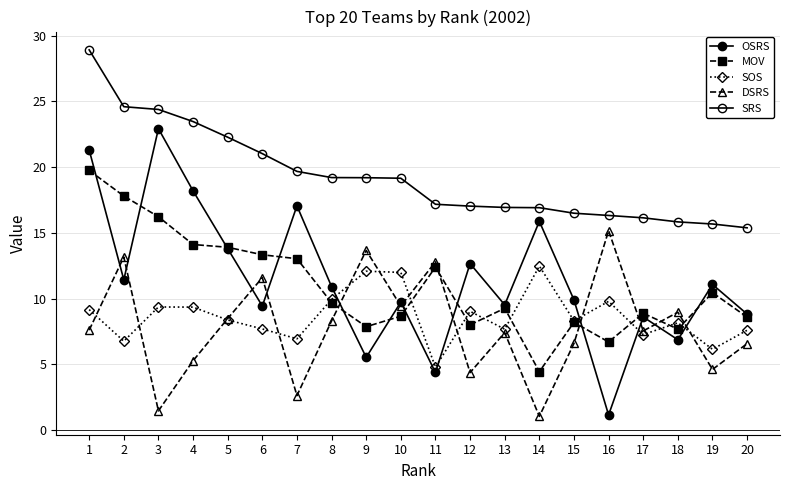

Reading left to right, list all the values displayed in this chart.

OSRS: 1=21.3	2=11.4	3=22.9	4=18.2	5=13.8	6=9.4	7=17.1	8=10.9	9=5.5	10=9.7	11=4.4	12=12.7	13=9.5	14=15.9	15=9.9	16=1.1	17=8.6	18=6.9	19=11.1	20=8.8
MOV: 1=19.7	2=17.8	3=16.2	4=14.1	5=13.9	6=13.3	7=13.0	8=9.7	9=7.9	10=8.7	11=12.4	12=8.0	13=9.3	14=4.4	15=8.2	16=6.7	17=8.9	18=7.7	19=10.4	20=8.6
SOS: 1=9.2	2=6.8	3=9.4	4=9.3	5=8.4	6=7.7	7=6.9	8=9.9	9=12.1	10=12.0	11=4.8	12=9.0	13=7.7	14=12.5	15=8.3	16=9.8	17=7.3	18=8.2	19=6.1	20=7.6
DSRS: 1=7.6	2=13.2	3=1.5	4=5.3	5=8.5	6=11.6	7=2.6	8=8.3	9=13.7	10=9.4	11=12.8	12=4.4	13=7.4	14=1.0	15=6.6	16=15.2	17=7.5	18=9.0	19=4.6	20=6.6
SRS: 1=28.9	2=24.6	3=24.4	4=23.5	5=22.3	6=21.0	7=19.7	8=19.2	9=19.2	10=19.1	11=17.2	12=17.0	13=16.9	14=16.9	15=16.5	16=16.3	17=16.1	18=15.8	19=15.7	20=15.4